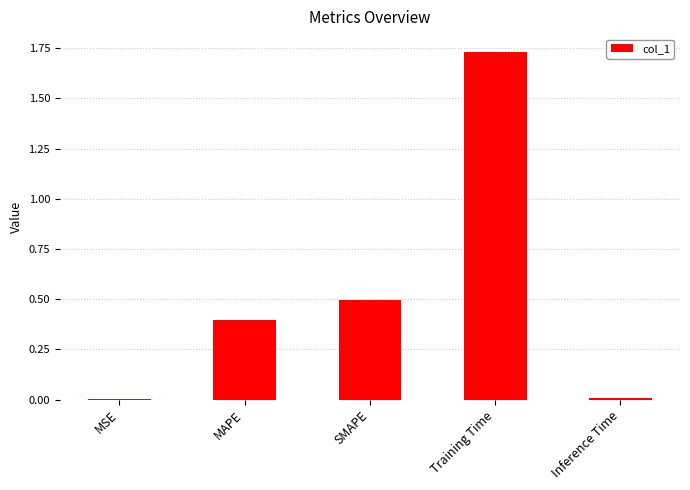

What is the approximate value at MAPE?

0.4